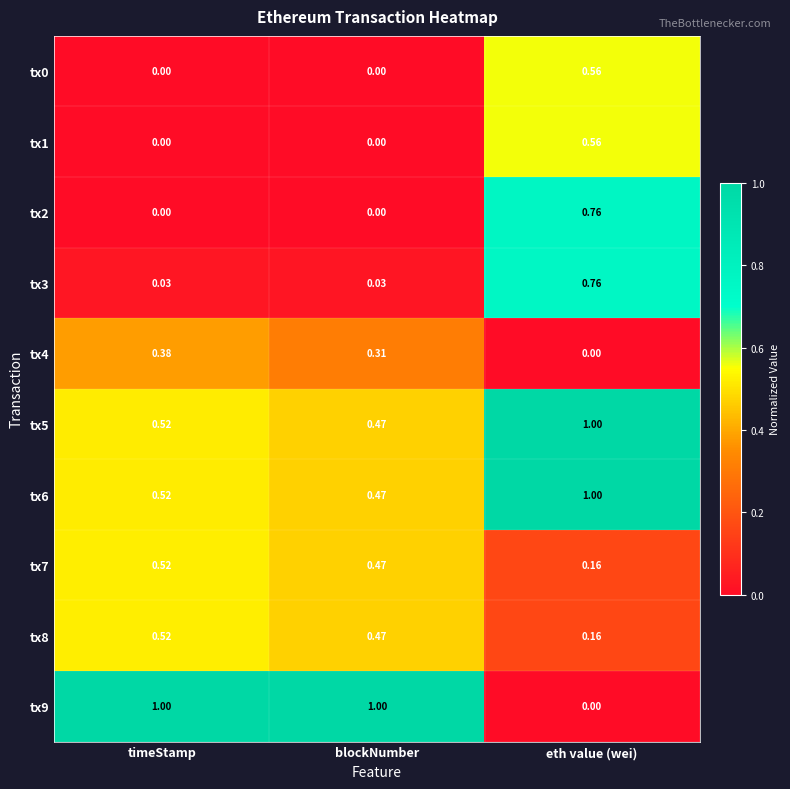

List the labels in order of tx4 value, smallest first.

eth value (wei), blockNumber, timeStamp